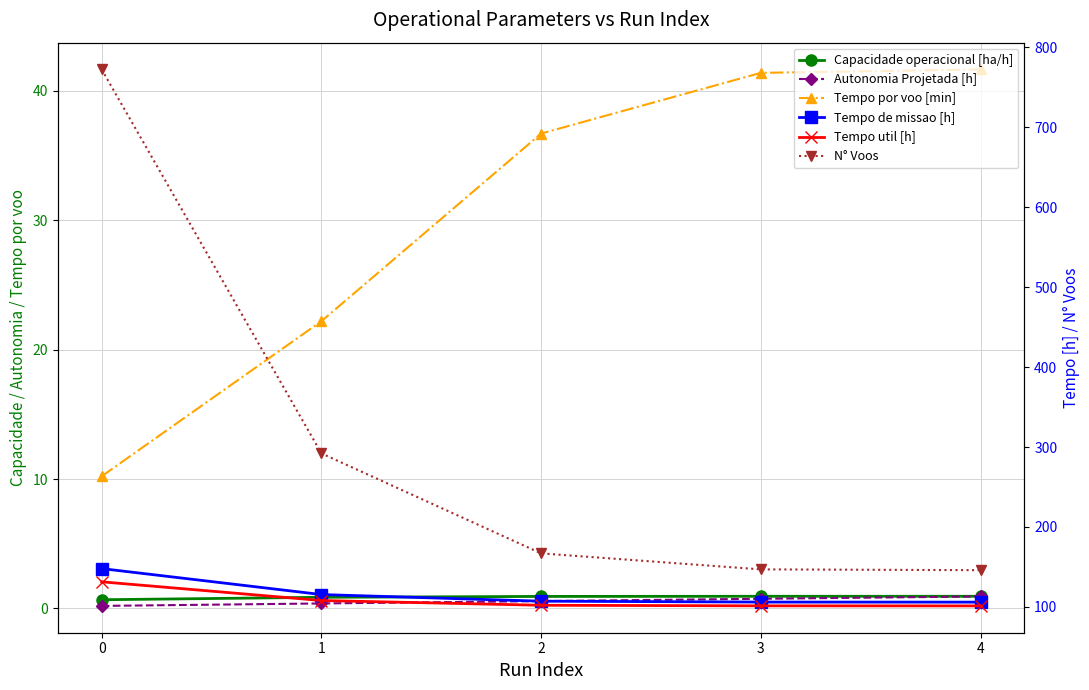

What is the difference between the maximum and minimum values in the Capacidade operacional [ha/h] series?

0.3